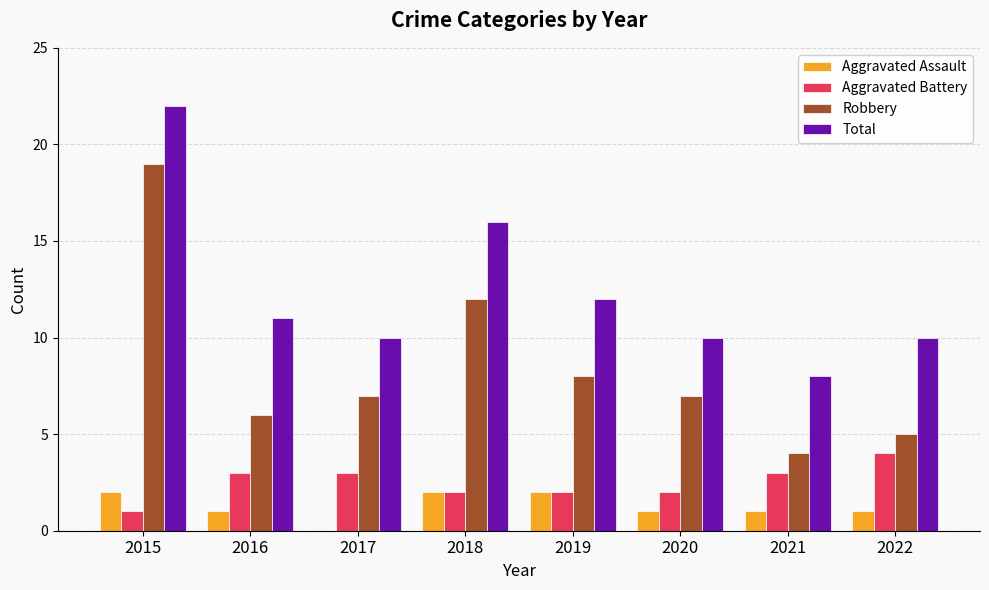

What is the greatest value displayed?

22